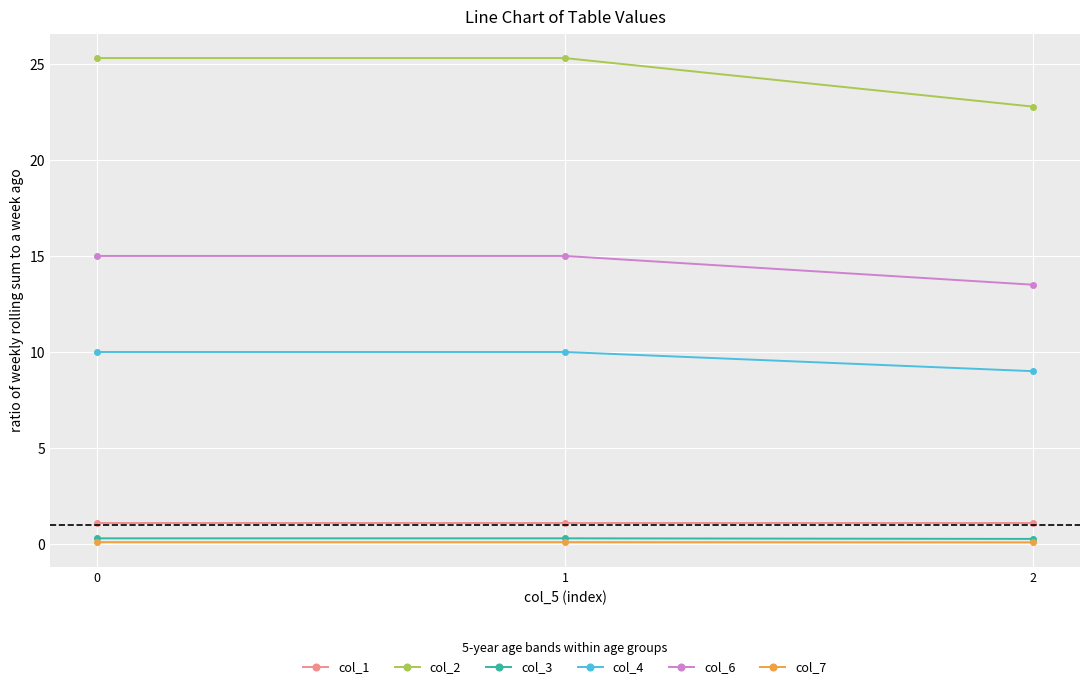

Is the value of col_1 at 2 greater than the value of col_3 at 1?

Yes